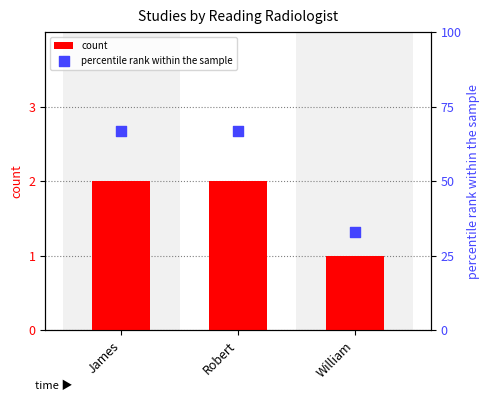

Which series has the largest total across all categories?

percentile rank within the sample